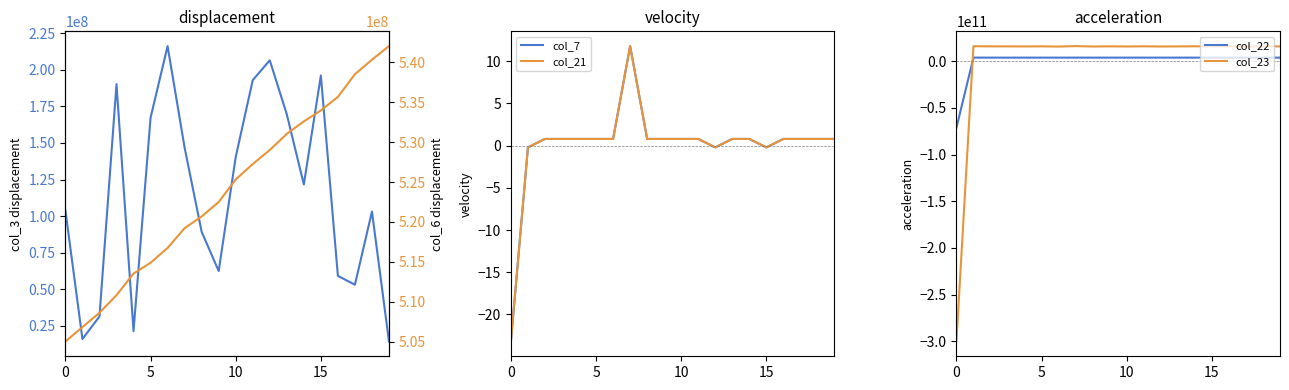

Reading left to right, transcribe all the data shown in this chart.

col_3: 103781720.0	15854824.0	31284448.0	190256024.0	21245856.0	167232792.0	216281280.0	146724912.0	89231824.0	62381120.0	140368032.0	192974960.0	206548016.0	169597640.0	121588272.0	196150472.0	59059248.0	52993664.0	103072040.0	14148520.0
col_7: -23.2	-0.2	0.8	0.8	0.8	0.8	0.8	11.8	0.8	0.8	0.8	0.8	-0.2	0.8	0.8	-0.2	0.8	0.8	0.8	0.8
col_21: -23.2	-0.2	0.8	0.8	0.8	0.8	0.8	11.8	0.8	0.8	0.8	0.8	-0.2	0.8	0.8	-0.2	0.8	0.8	0.8	0.8
col_22: -71343066721.2	3767125310.8	3766863126.8	3737627078.8	3754647846.8	3754885582.8	3752435774.8	3764184014.8	3751625550.8	3748856094.8	3754915678.8	3752750526.8	3754158182.8	3757111046.8	3758113070.8	3749189166.8	3753336366.8	3754190814.8	3758452214.8	3752599270.8
col_23: -300270592374.0	15985604678.0	15843528395.0	15811632716.0	15749126410.0	15832048401.0	15604657540.0	16100485730.0	15671303309.0	15841180739.0	15705737282.0	15868500603.0	15676052946.0	15768466013.0	15905771515.0	15802702902.0	15840772136.0	15742412044.0	15734722216.0	15785886799.0
col_6: 505048312.0	506849133.0	508643546.0	510839852.0	513541801.0	514899777.0	516750699.0	519225778.0	520687091.0	522500272.0	525317097.0	527244569.0	529005023.0	531024864.0	532577796.0	533951464.0	535643856.0	538479087.0	540296150.0	541998416.0